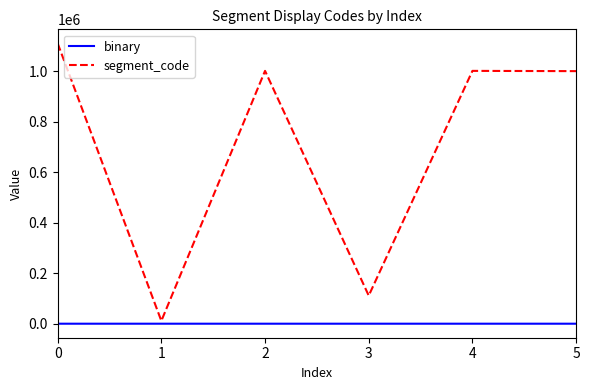

What is the greatest value displayed?

1110111